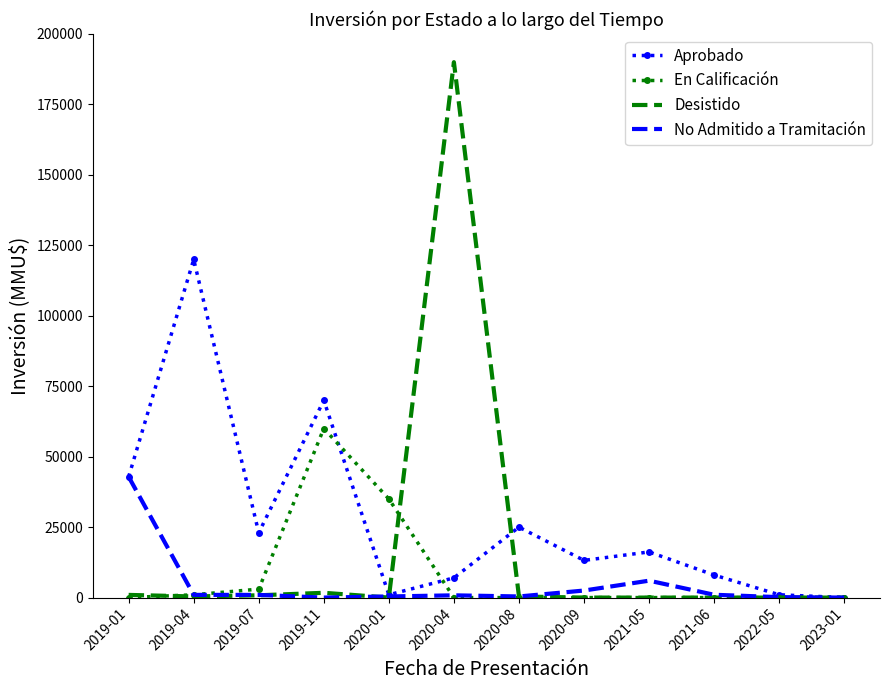

What value does the No Admitido a Tramitación series have at 2020-09?

2500